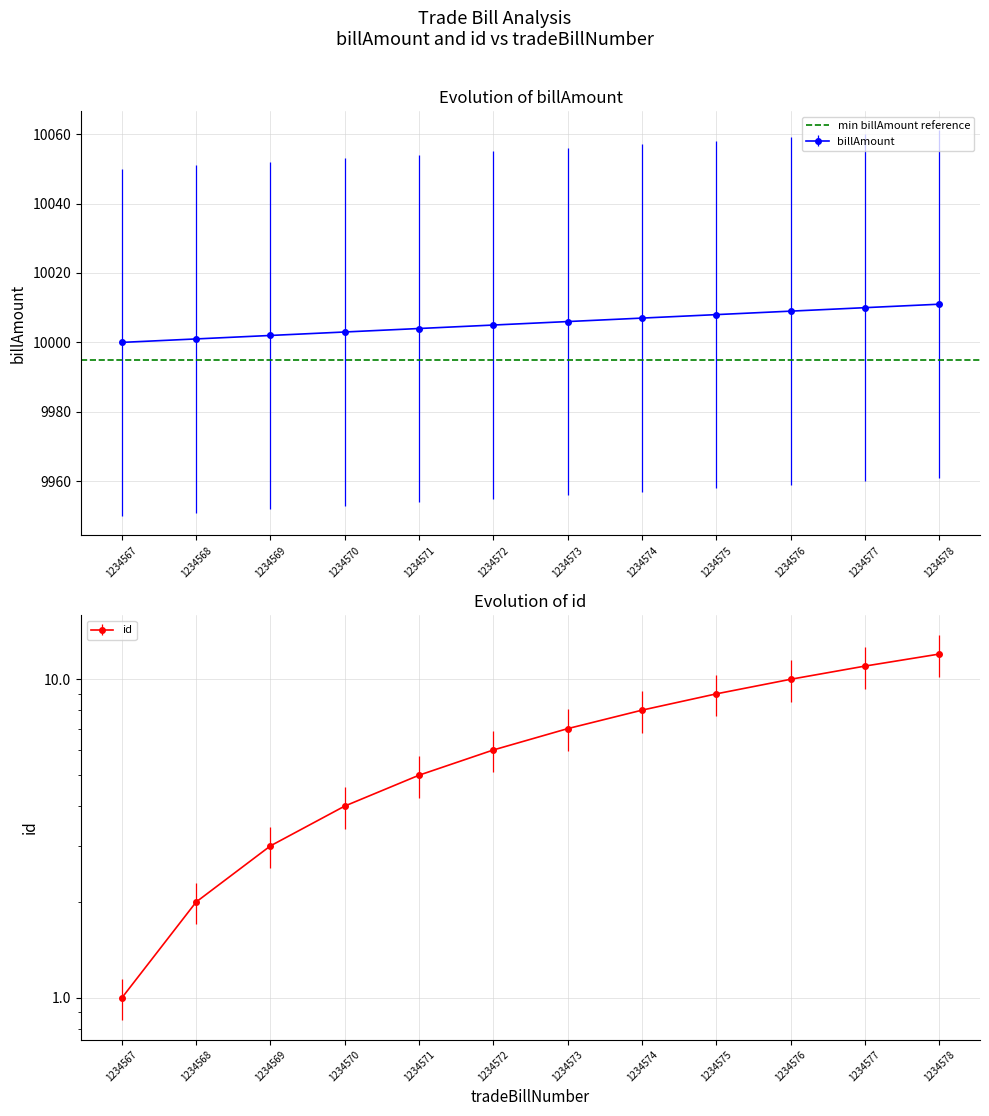

How many values in the billAmount series exceed 10006?

5